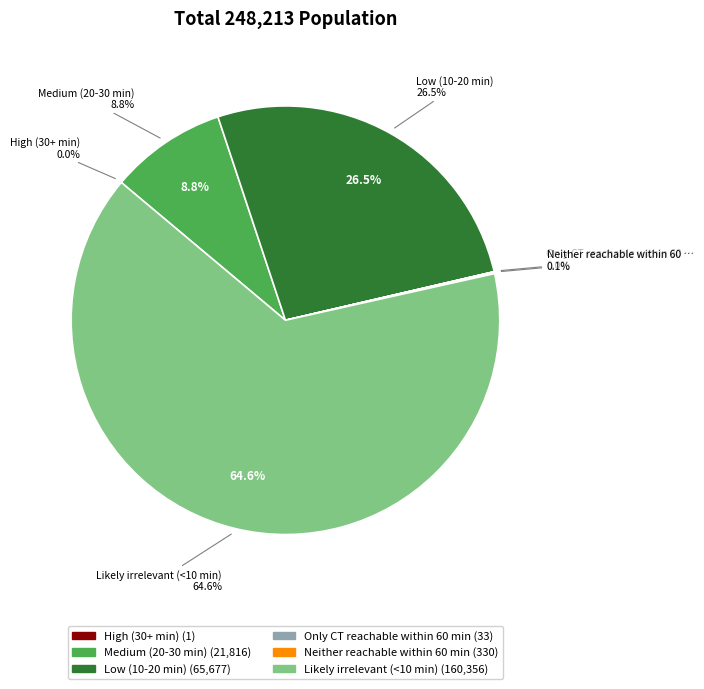

Which has a higher value, Medium (20-30 min) or High (30+ min)?

Medium (20-30 min)